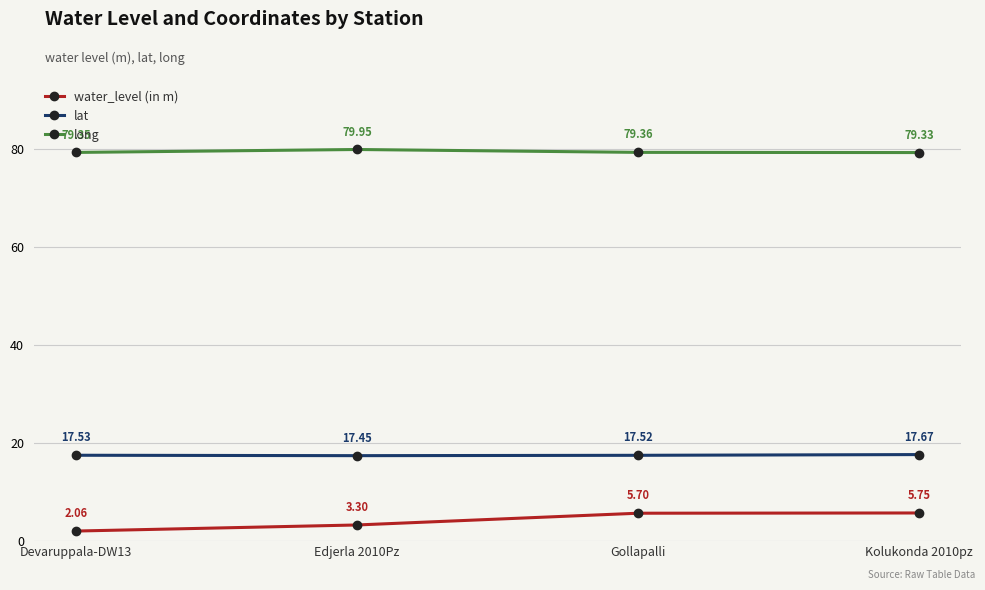

What is the average value of the long series?

79.5